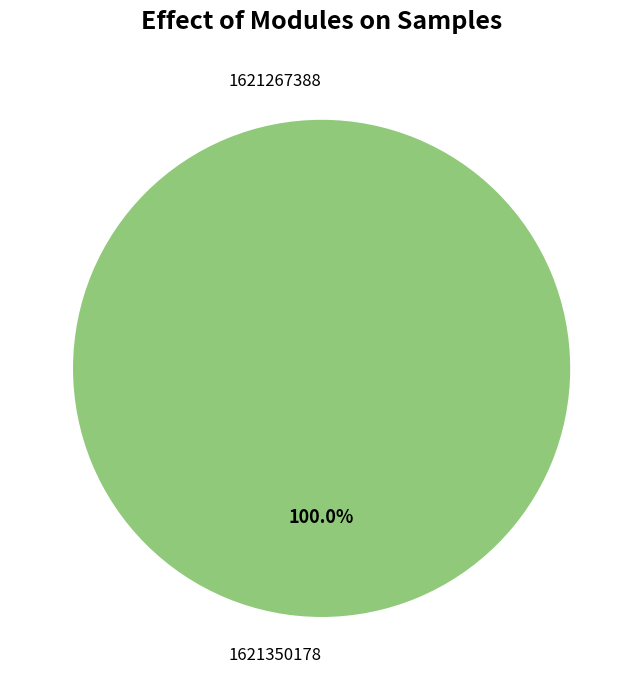

Which category has the biggest portion of the pie?

1621350178